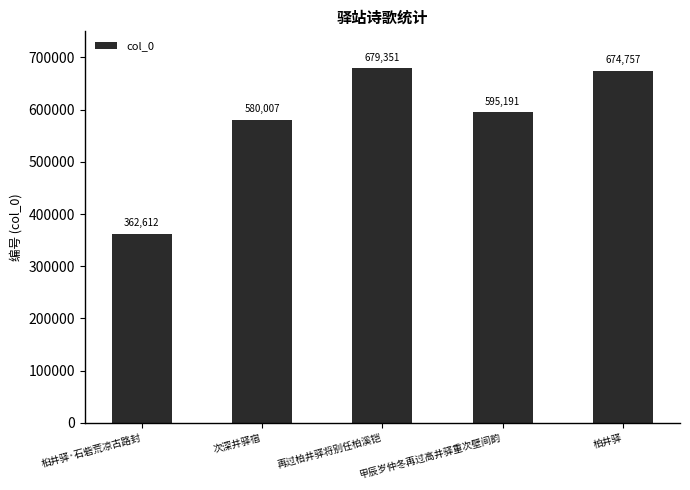

What is the value of the 4th bar from the left?

595191